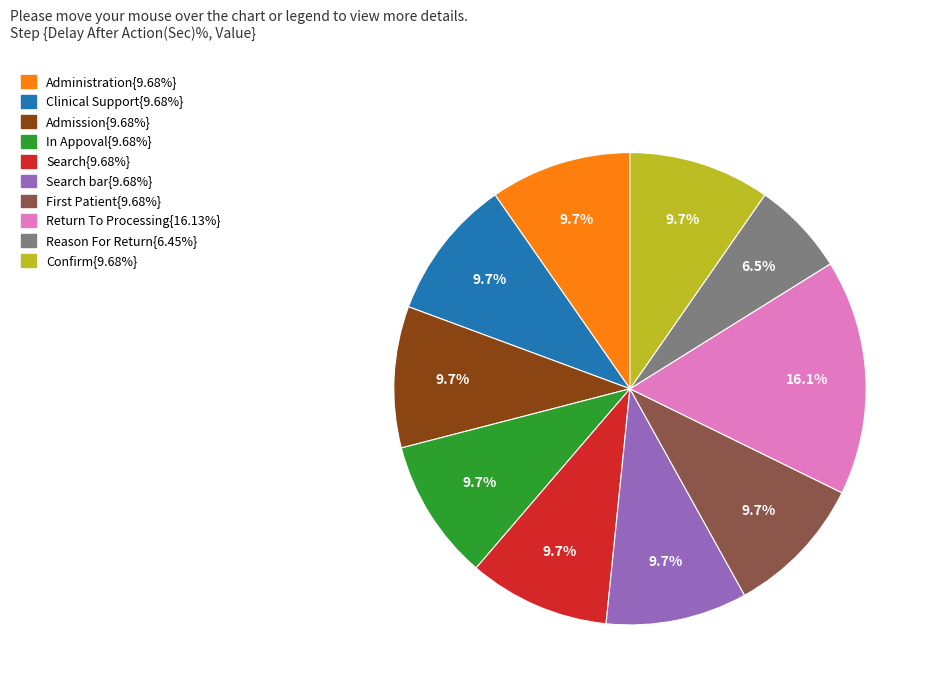

Is there a majority slice in this chart?

No